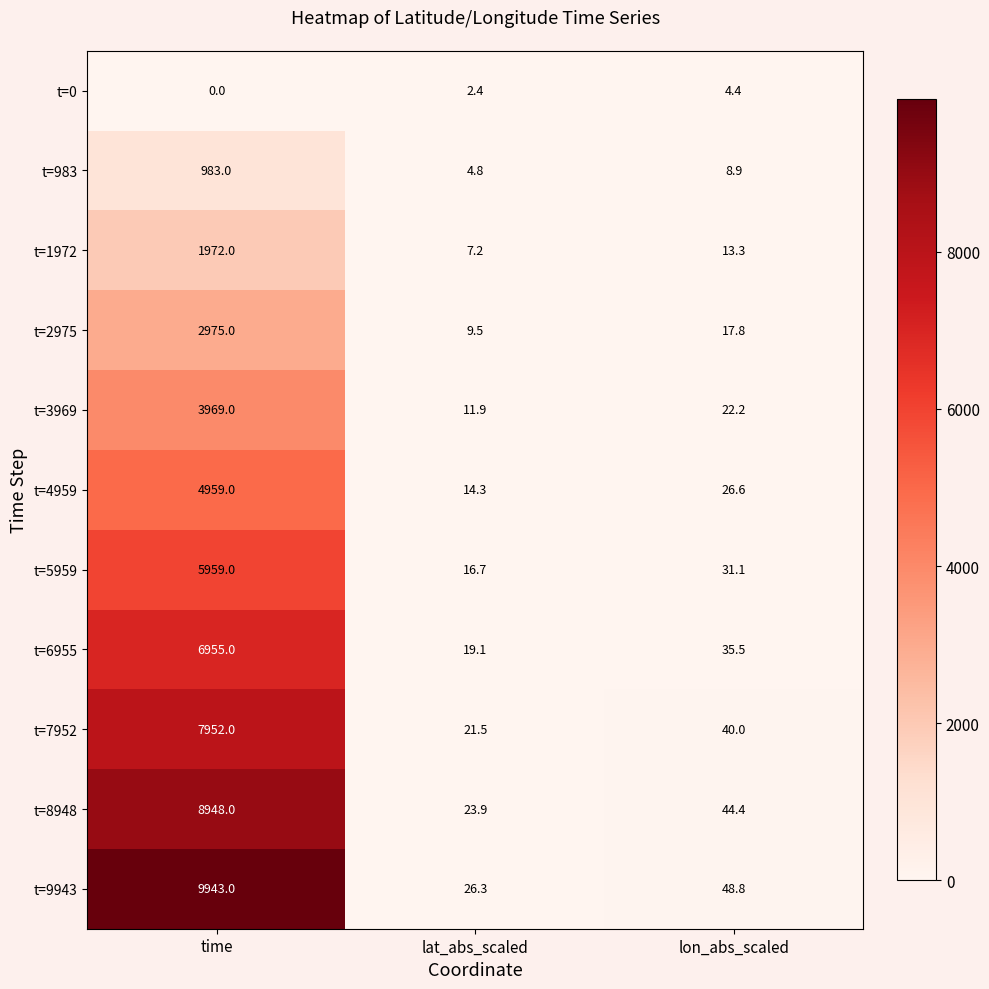

Rank the series by their maximum value, from lowest to highest.

t=0, t=983, t=1972, t=2975, t=3969, t=4959, t=5959, t=6955, t=7952, t=8948, t=9943